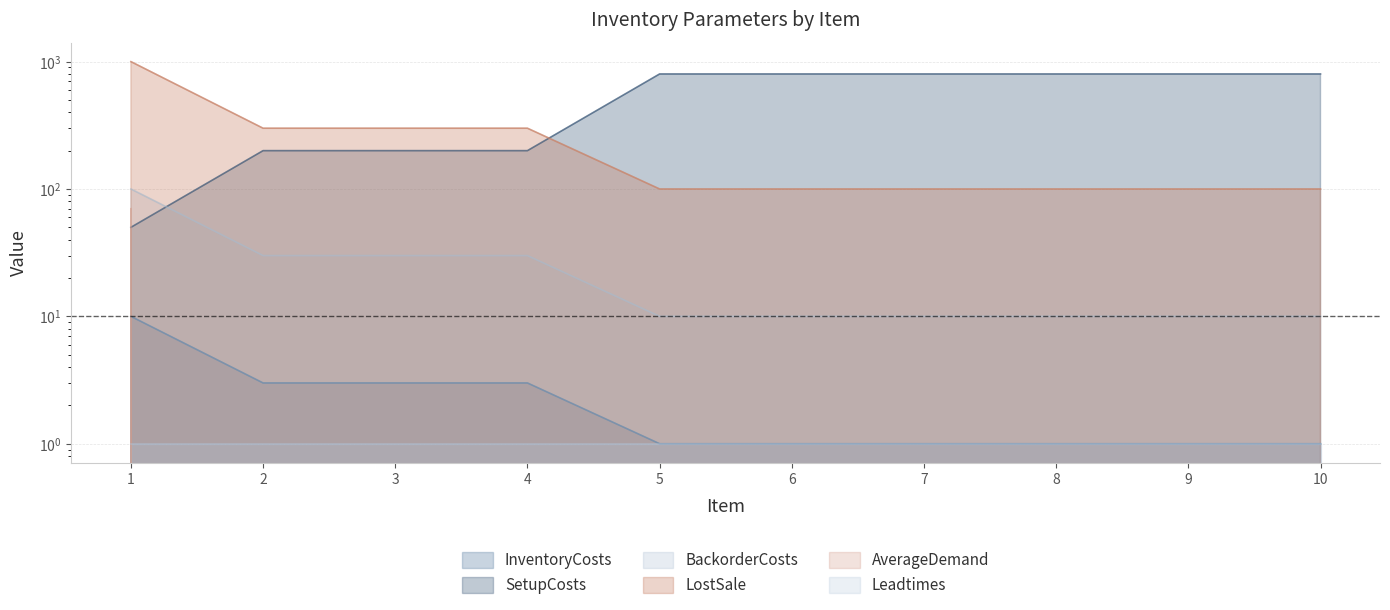

True or false: InventoryCosts and SetupCosts cross at least once.

False